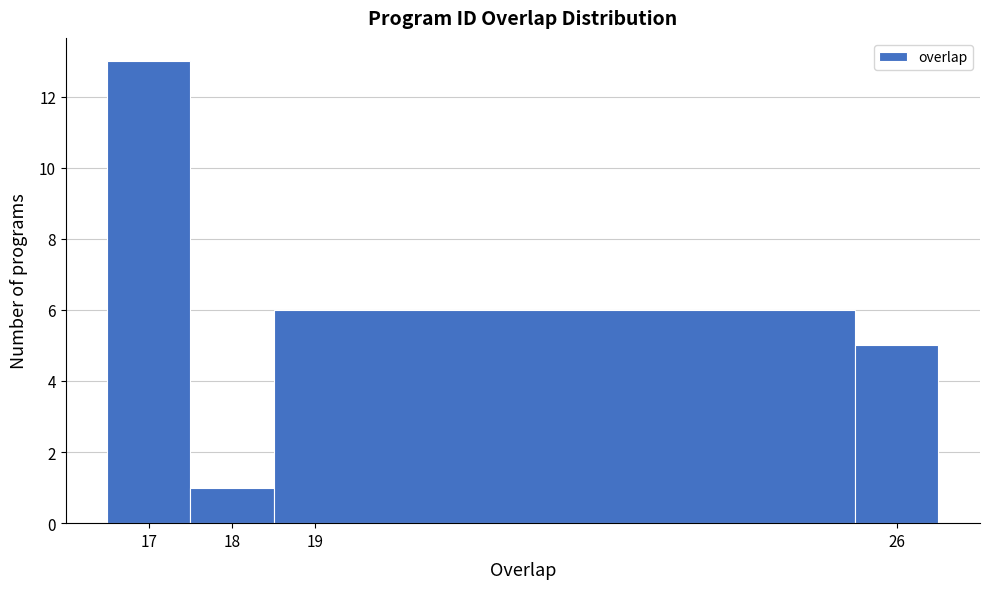

How tall is the bar that spans 18.5 to 25.5 on the x-axis? The values are not printed on the chart, so give them approximately, as read against the axis.

6